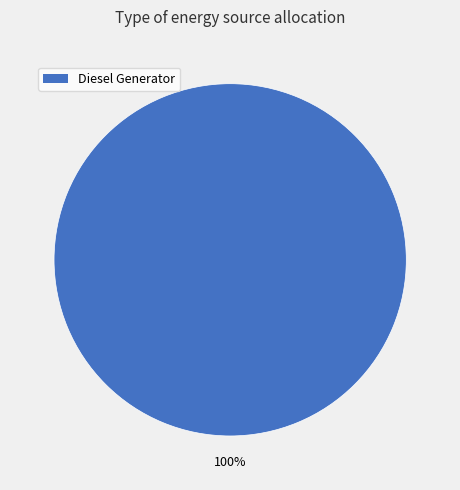

Does any single category account for the majority?

Yes